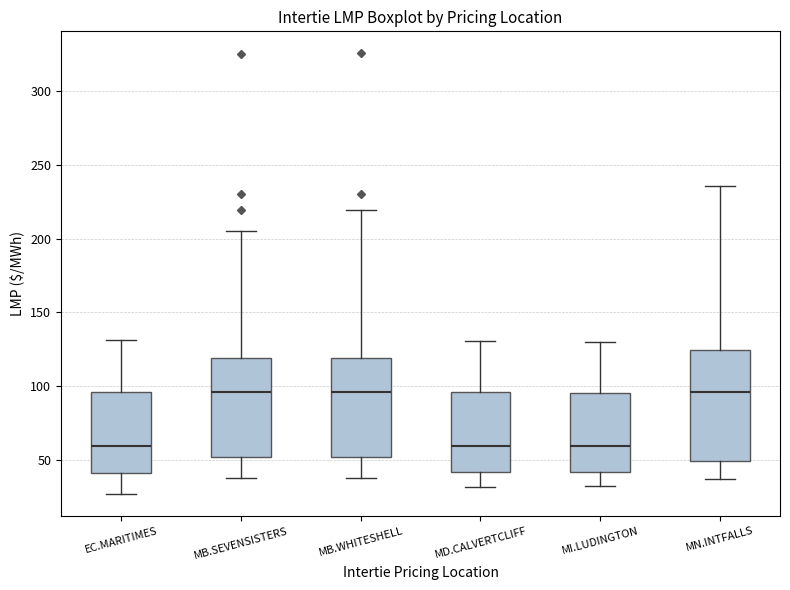

Where does the median line of the box for MB.WHITESHELL sit on the y-axis? The values are not printed on the chart, so give them approximately, as read against the axis.

95